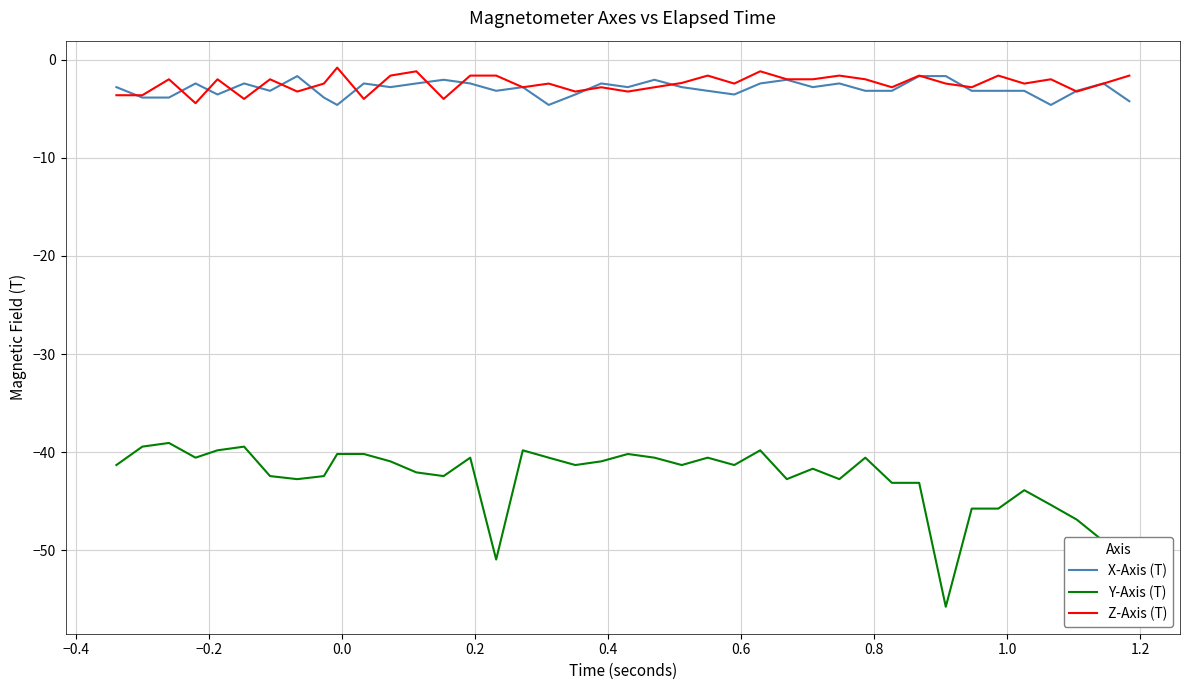

Which series has the widest spread of values?

Y-Axis (T)